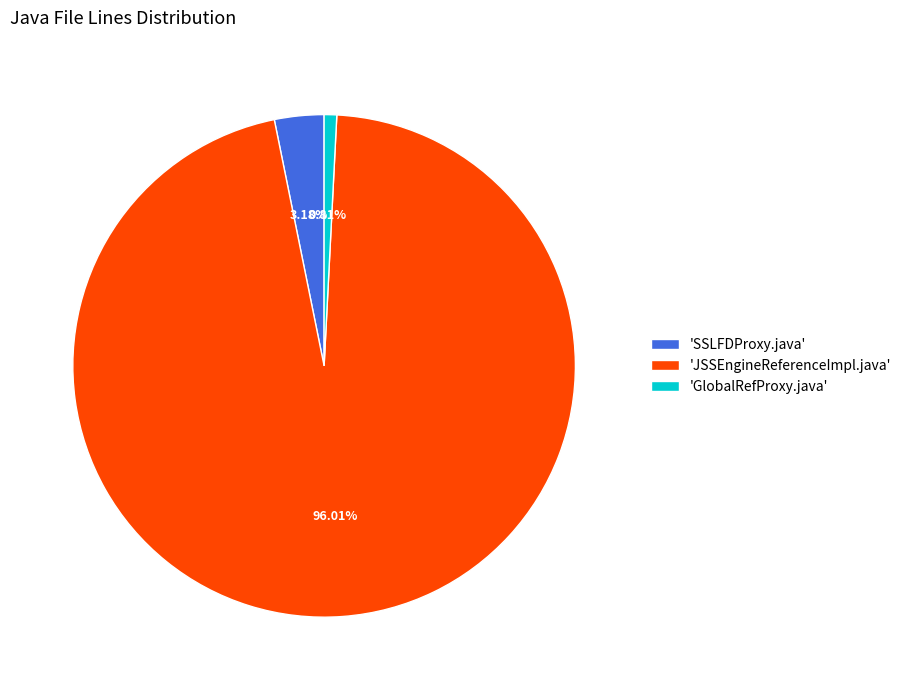

Is the sum of 'GlobalRefProxy.java' and 'SSLFDProxy.java' greater than half?

No